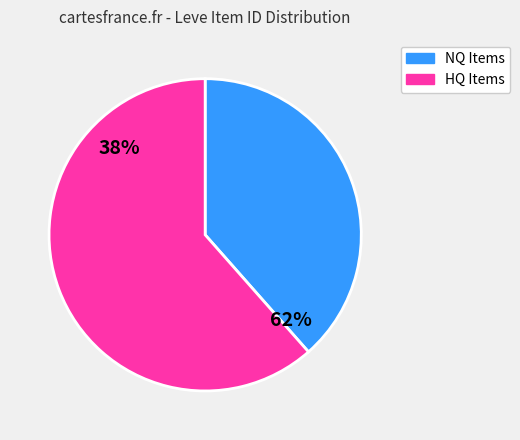

True or false: Initiate's Mortar accounts for 13% of the total.

False